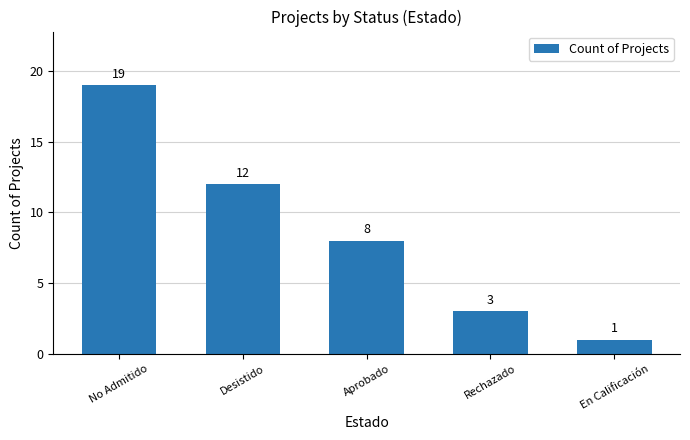

What is the label of the 5th bar from the right?

No Admitido